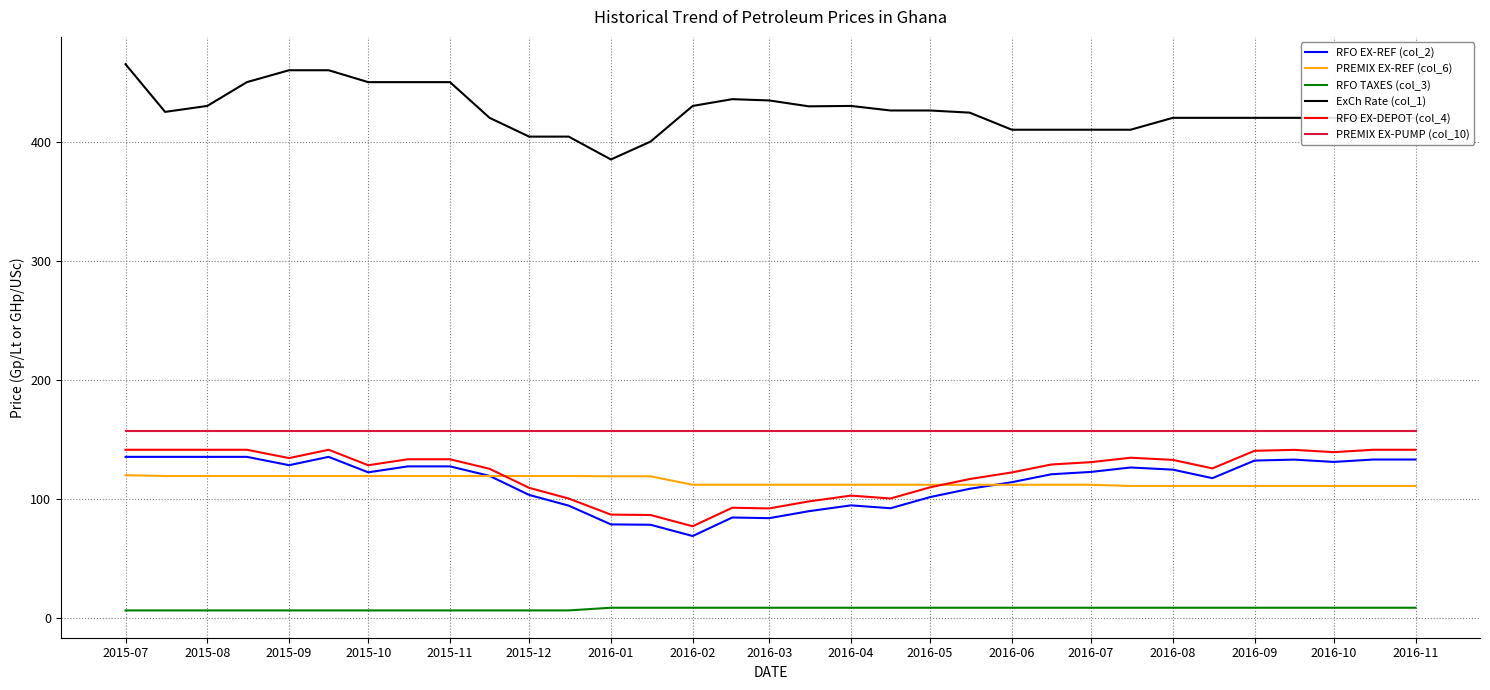

True or false: RFO TAXES (col_3) and RFO EX-REF (col_2) cross at least once.

False